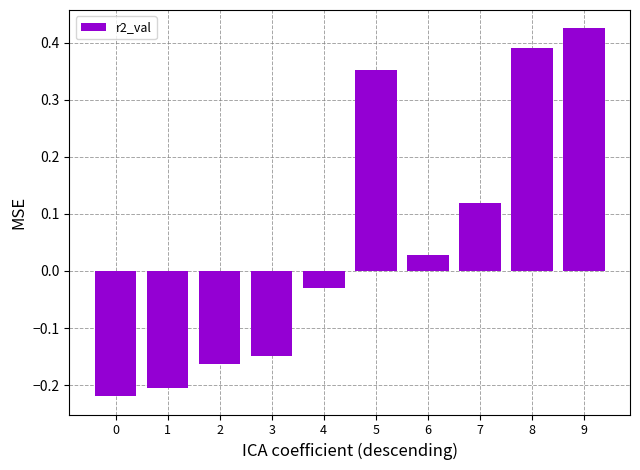

What is the change in value from 1 to 7?

+0.3